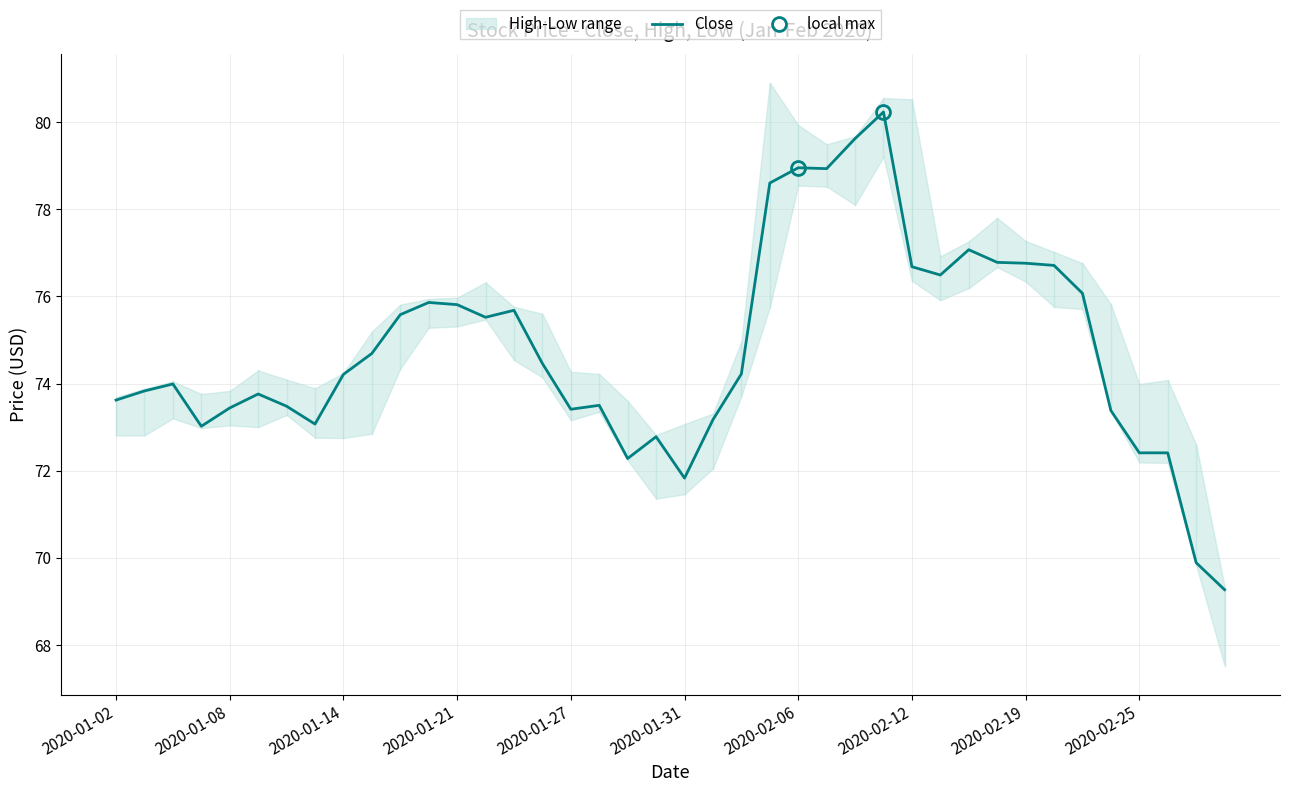

What is the highest value of the Close series?

80.2